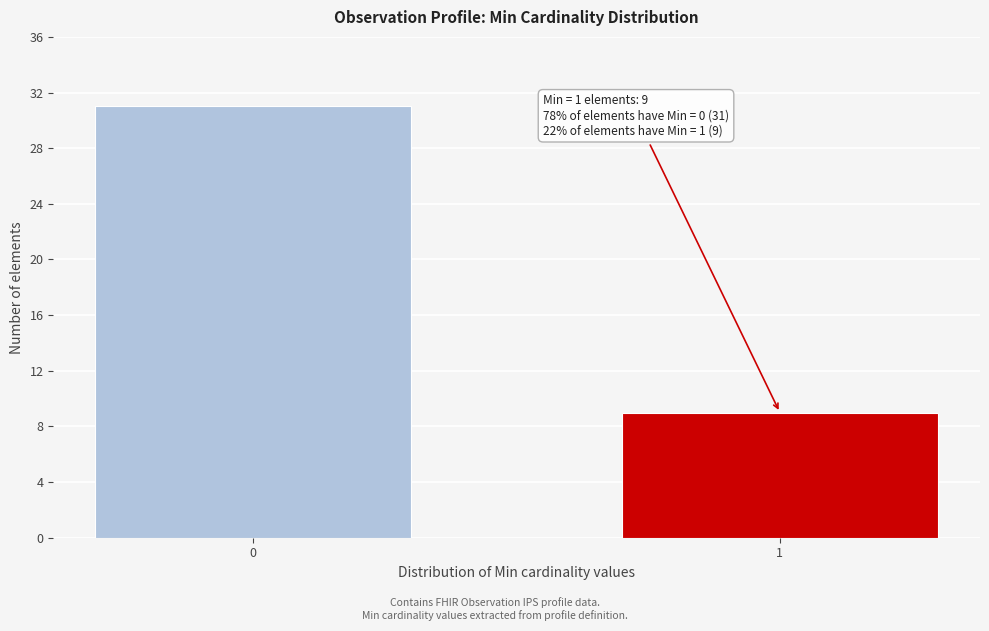

Reading left to right, extract all data points from this chart.

31	9